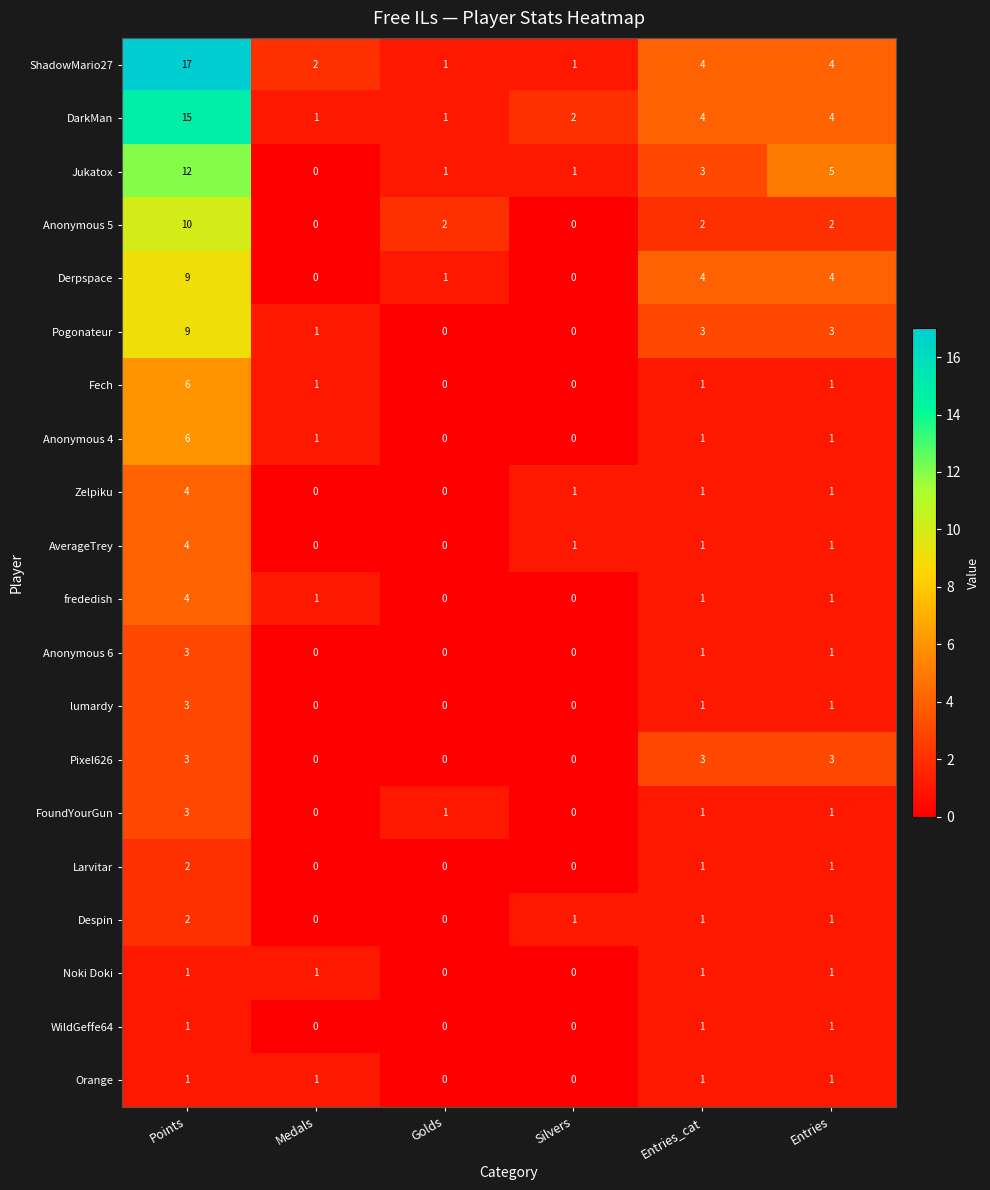

Which category has the highest value across all series?

Points